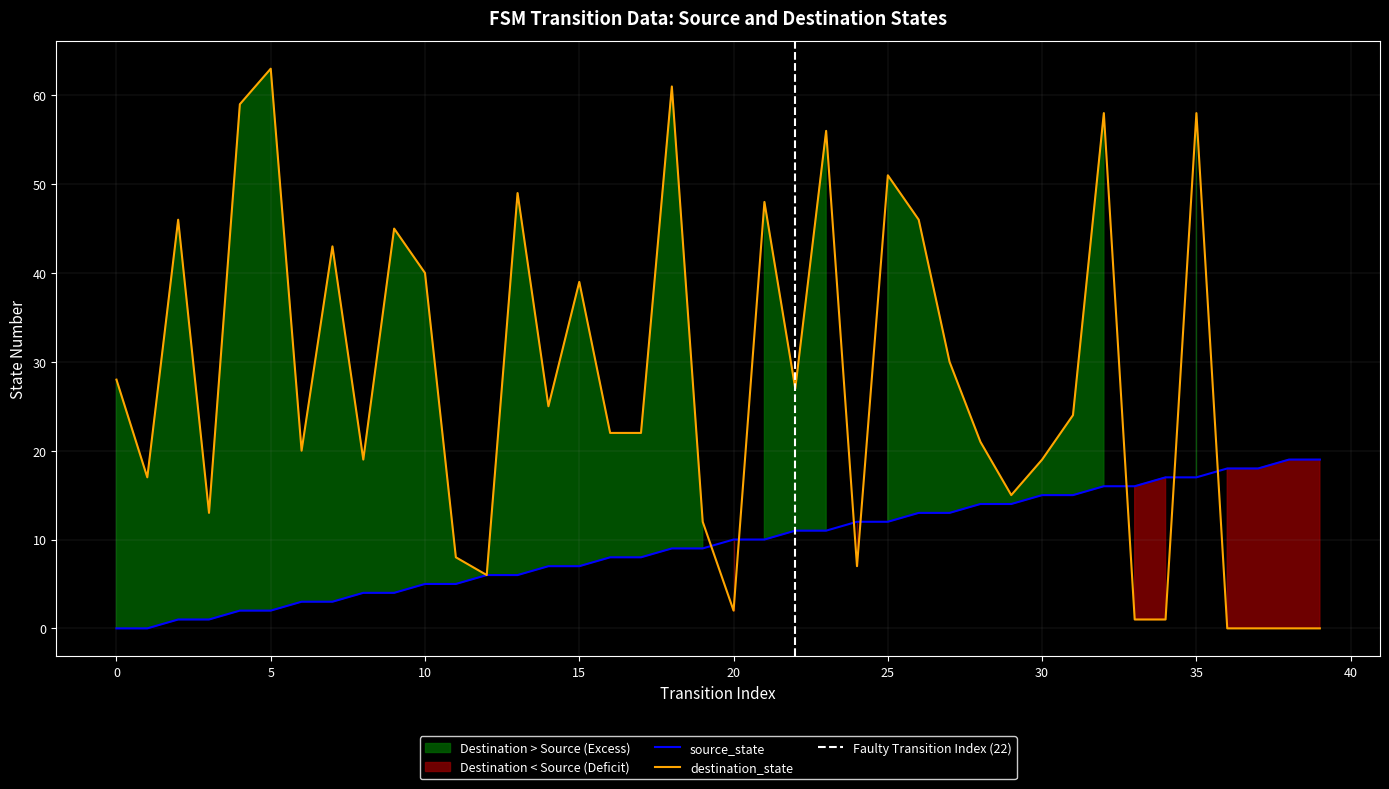

What is the difference between the maximum and second lowest values in the source_state series?

19